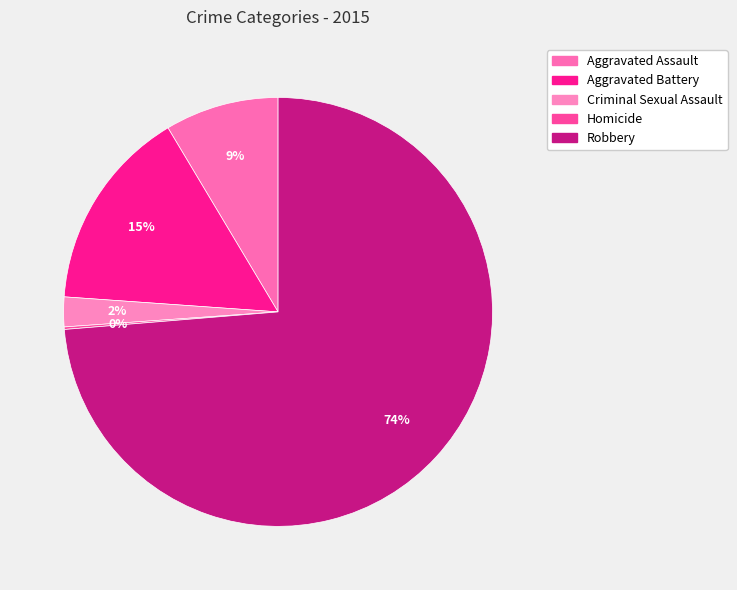

To the nearest percent, what is the combined percentage of Aggravated Battery and Aggravated Assault?

24%